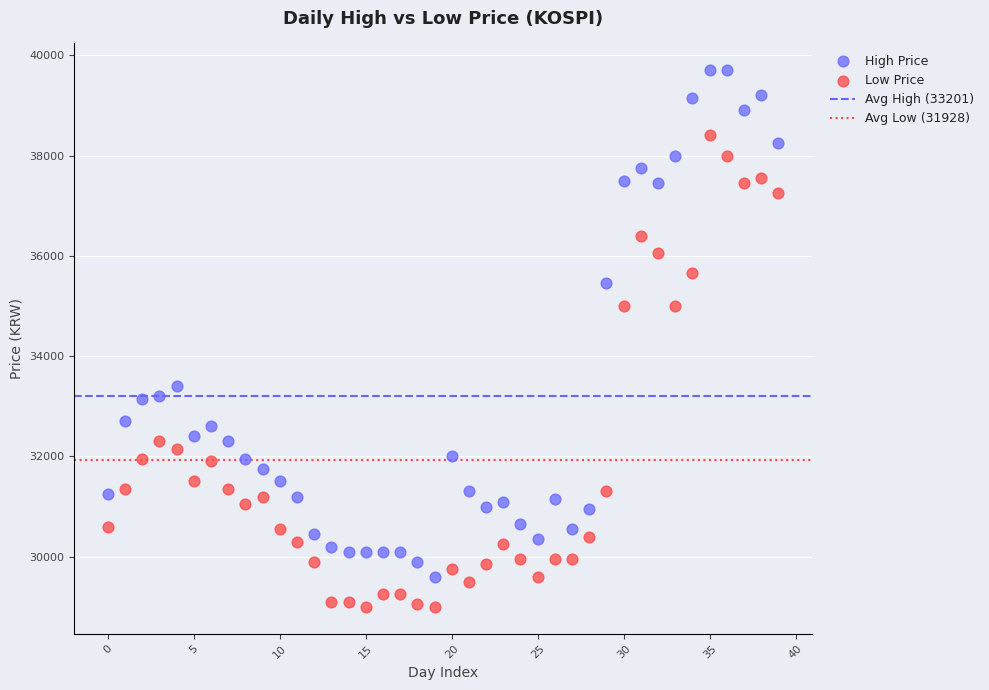

Across all data points, what is the range of Y values (max minus min)?

10700